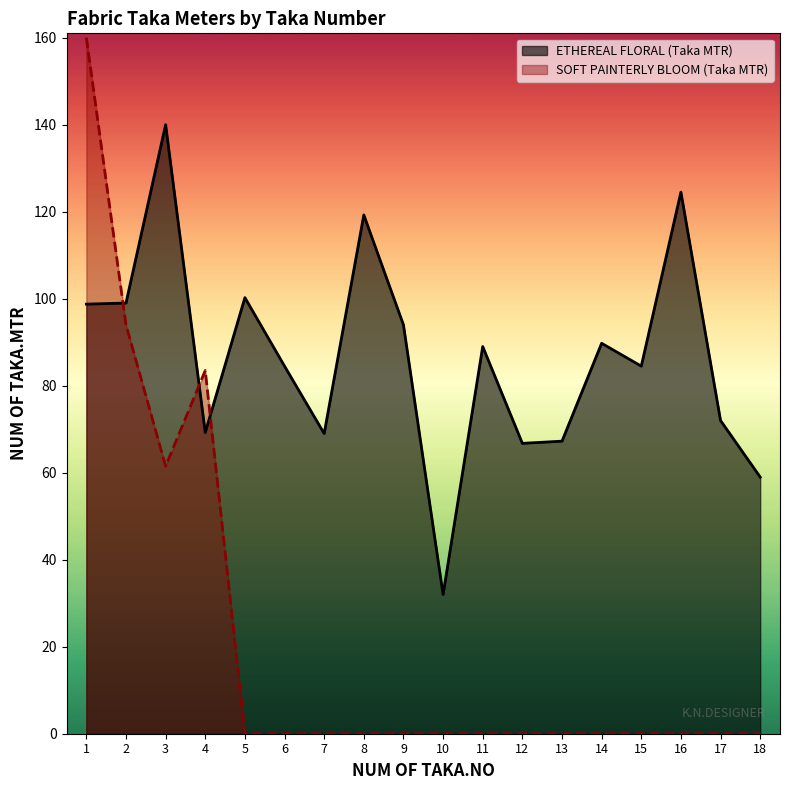

Reading right to left, what are all the values shown in this chart?

ETHEREAL FLORAL (Taka MTR): 59.0	72.0	124.5	84.5	89.8	67.2	66.8	89.0	32.0	94.0	119.2	69.0	84.5	100.2	69.2	140.0	99.0	98.8
SOFT PAINTERLY BLOOM (Taka MTR): 0.0	0.0	0.0	0.0	0.0	0.0	0.0	0.0	0.0	0.0	0.0	0.0	0.0	0.0	83.5	61.5	94.0	160.0